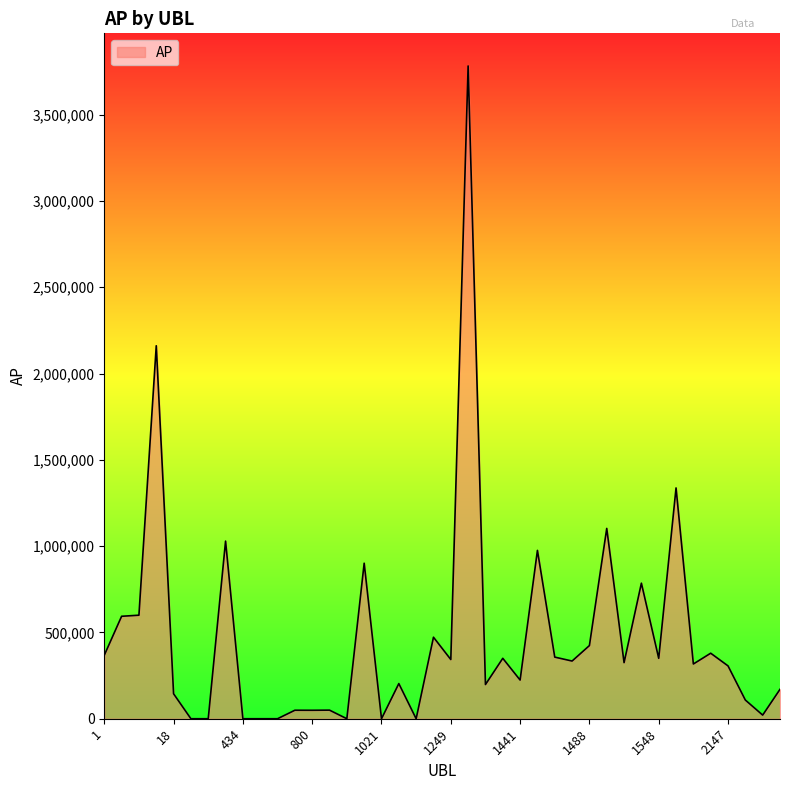

What is the difference between the maximum and minimum values?

3782244